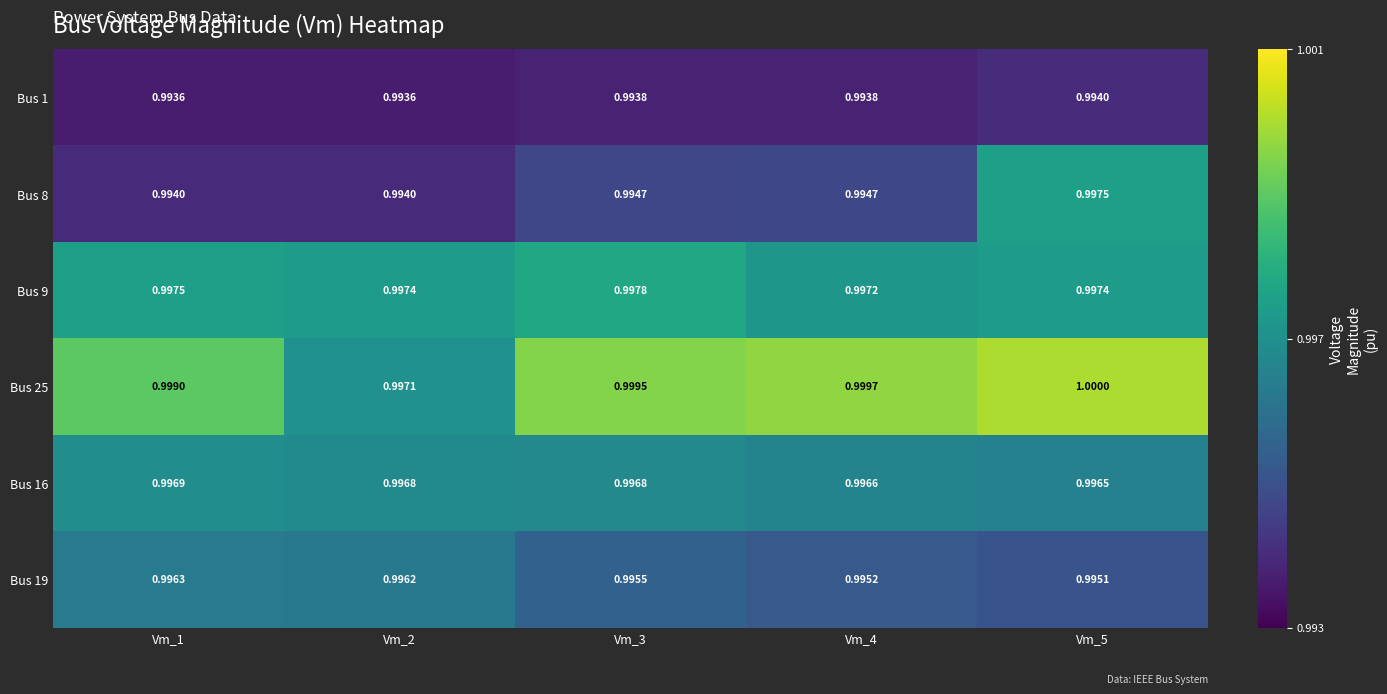

Is the value of Bus 1 at Vm_2 greater than the value of Bus 25 at Vm_5?

No